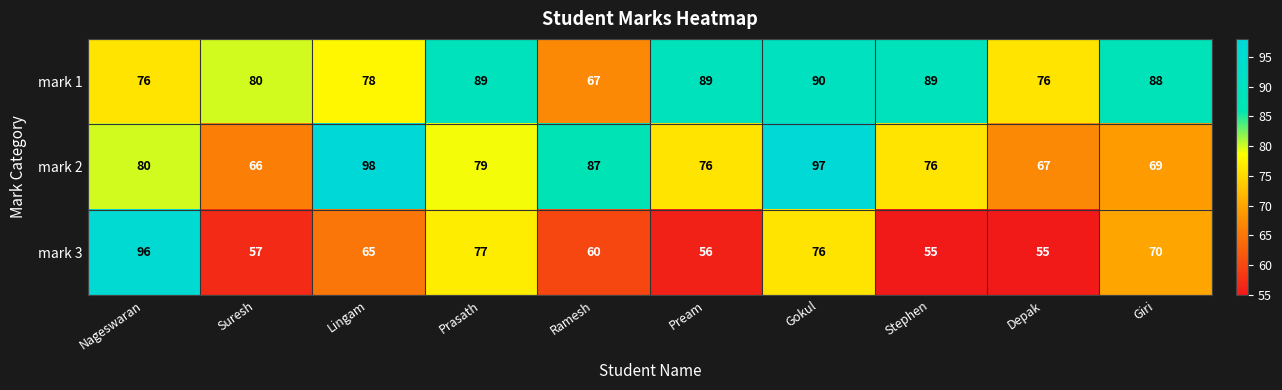

At how many categories does at least one series exceed 95?

3